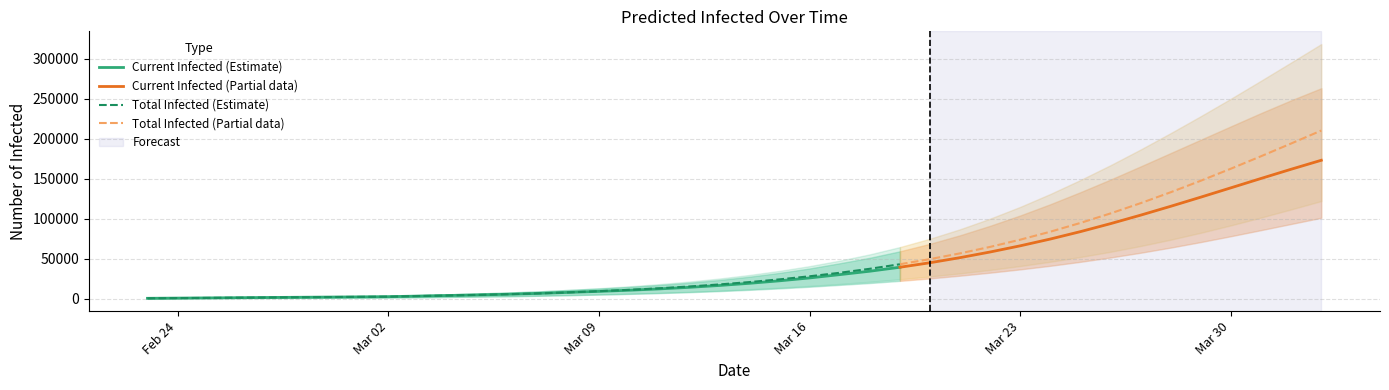

What is the average value of the predicted_current_infected_upper series?

66084